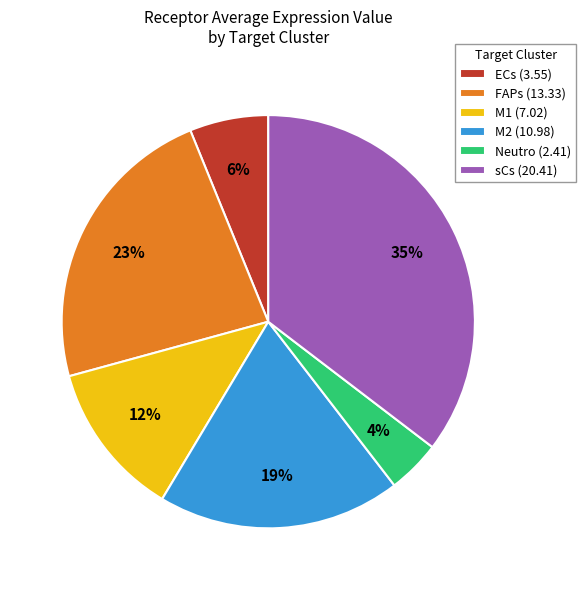

Combined, do ECs (3.55) and M1 (7.02) account for over 50%?

No